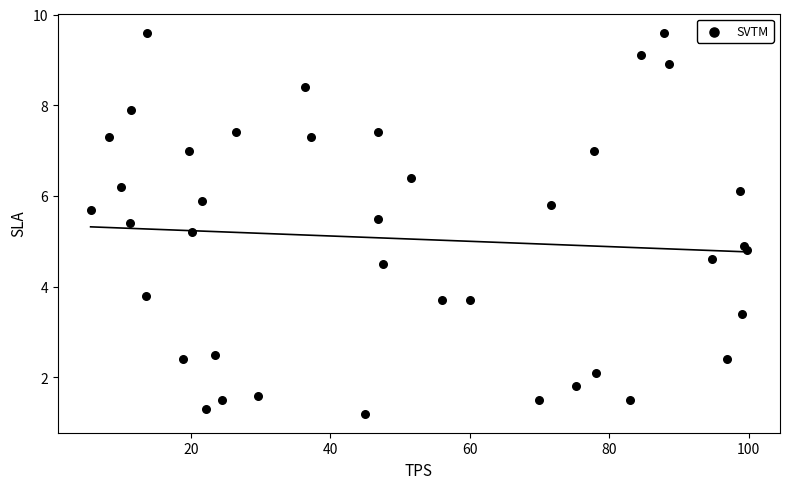

What Y value in the scatter plot is closest to 5?

4.9